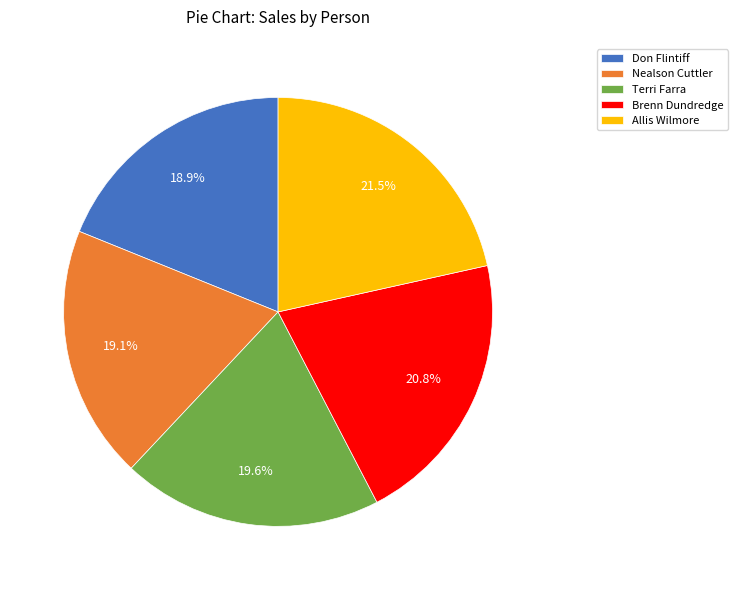

True or false: Allis Wilmore accounts for 27% of the total.

False